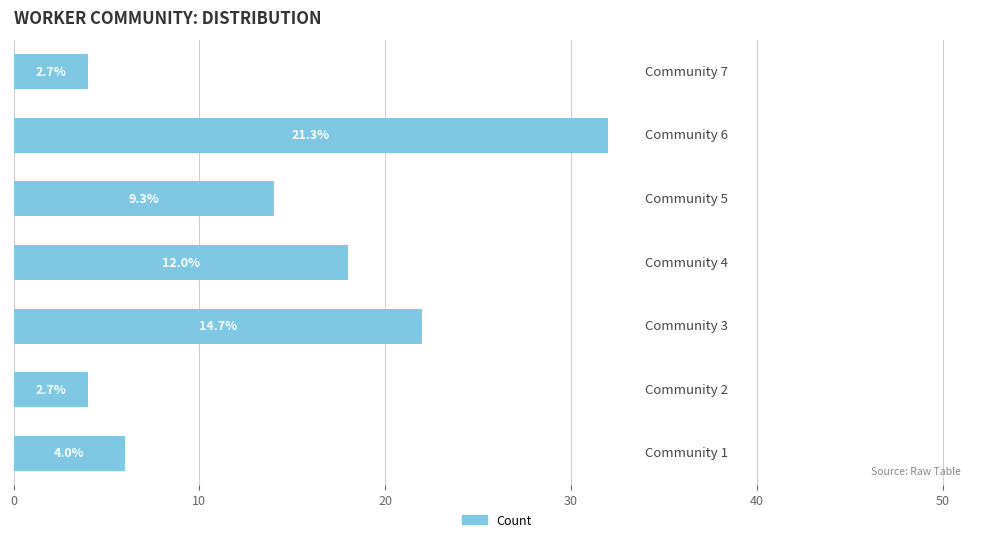

Are the bars horizontal?

Yes